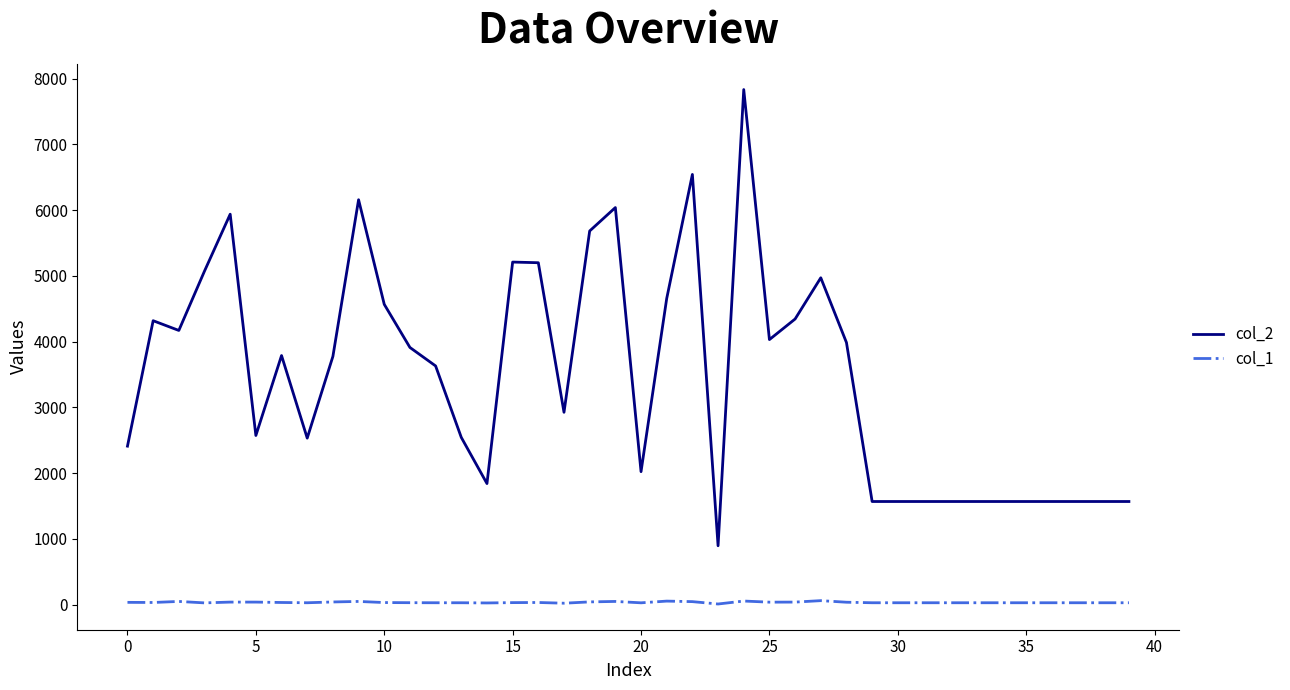

True or false: col_1 and col_2 cross at least once.

False